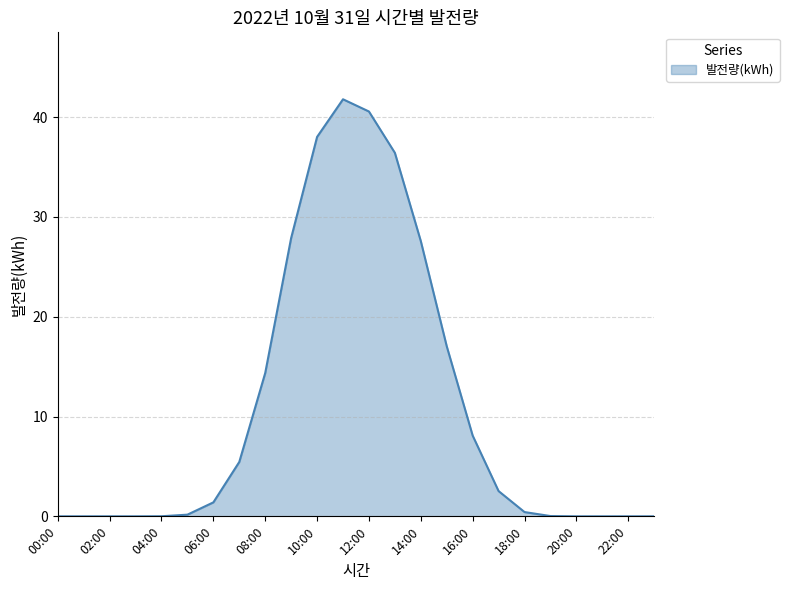

Count the number of categories in the chart.

24